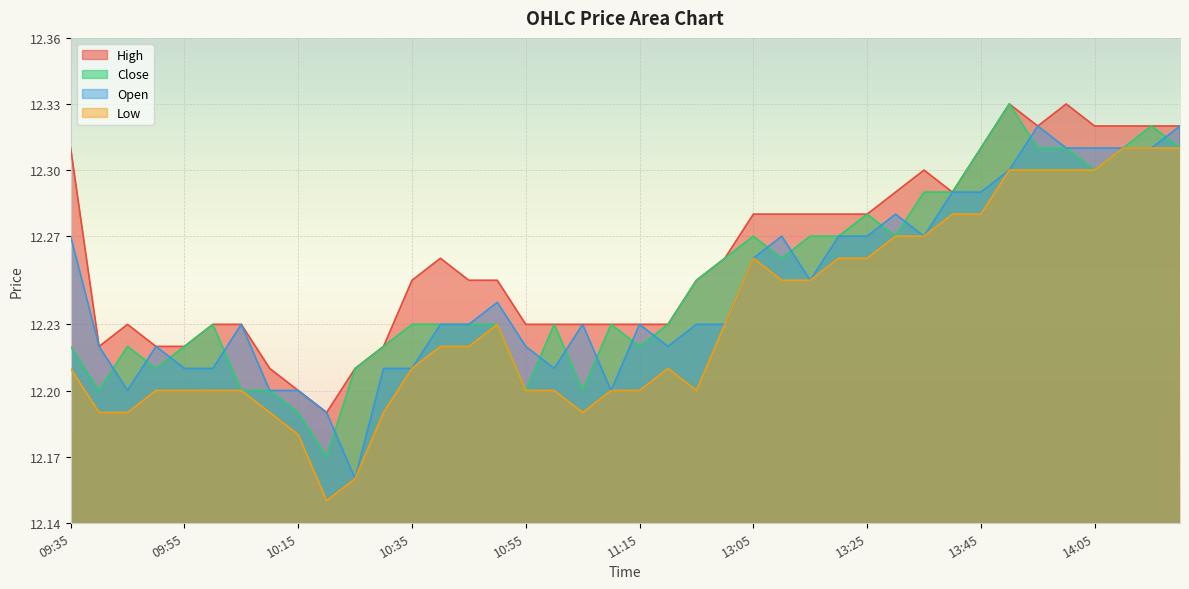

At how many categories does at least one series exceed 12?

40